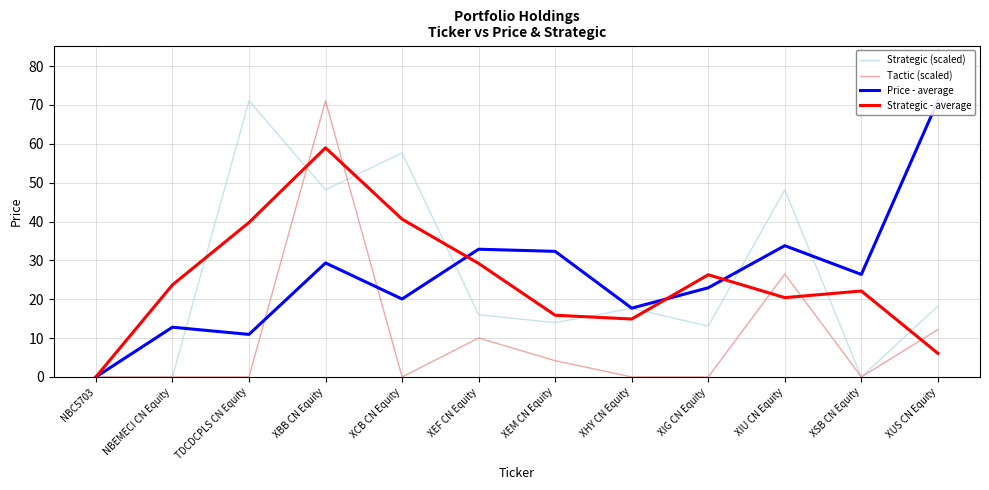

At which category is the sum across all series the highest?

XBB CN Equity